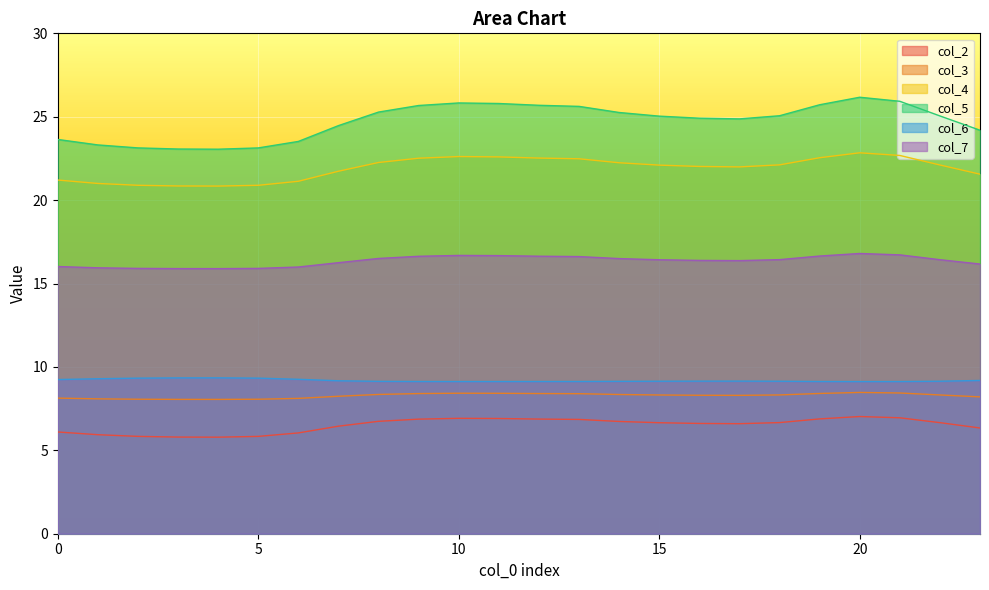

What is the greatest value displayed?

26.2